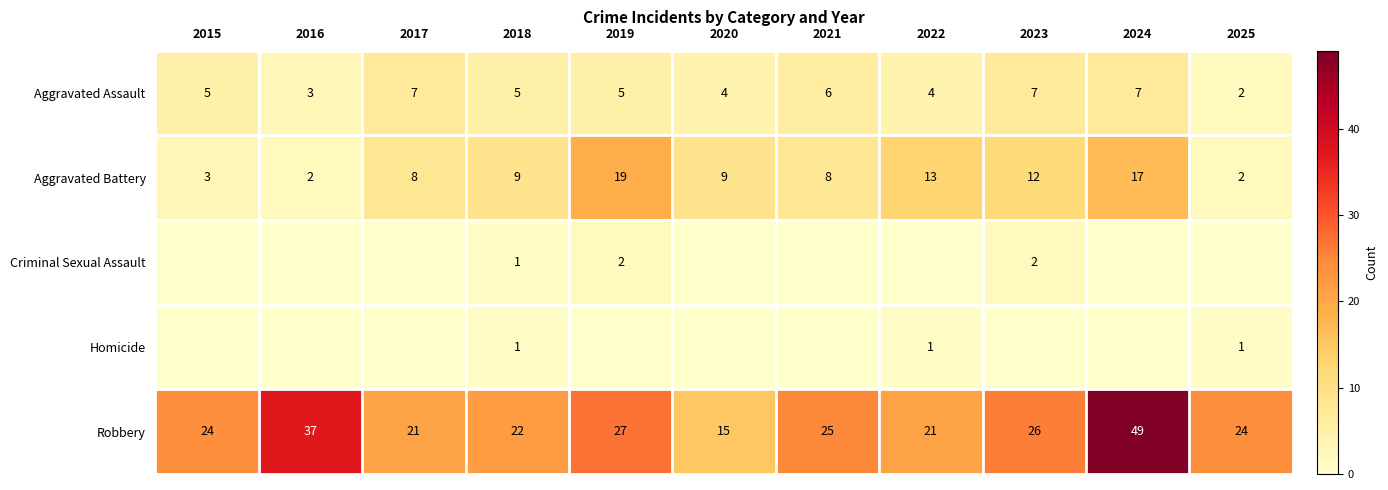

What is the highest value of the Aggravated Battery series?

19